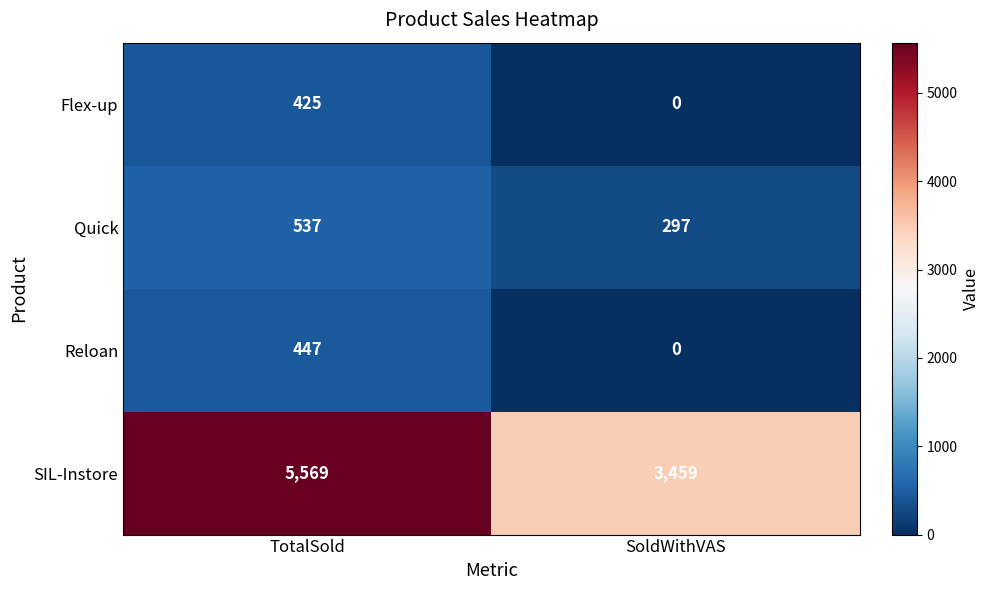

Which series has the largest total across all categories?

SIL-Instore